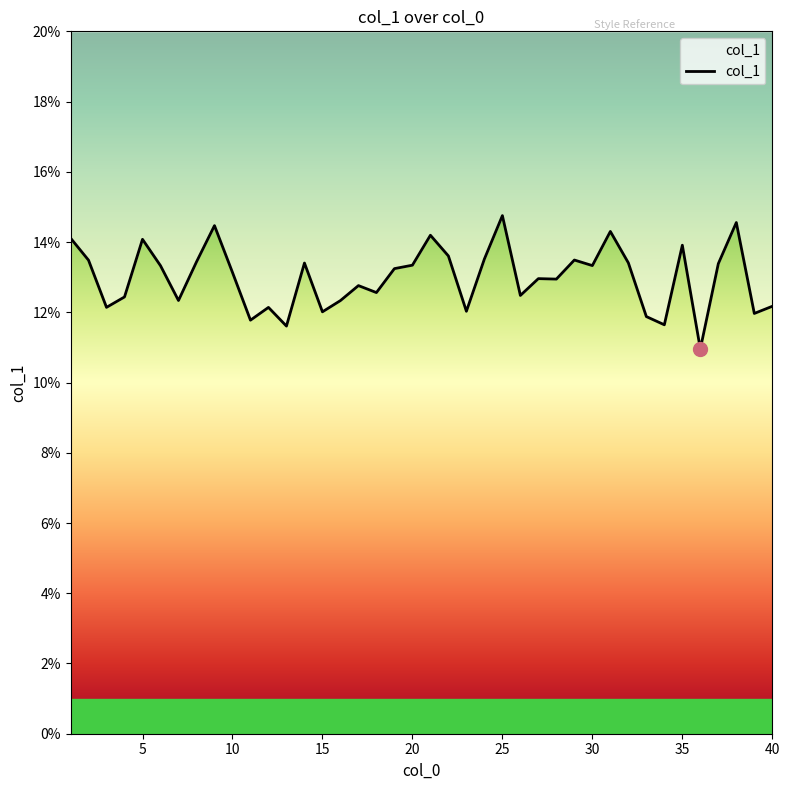

What is the ratio of the value at 33 to the value at 35?

0.9